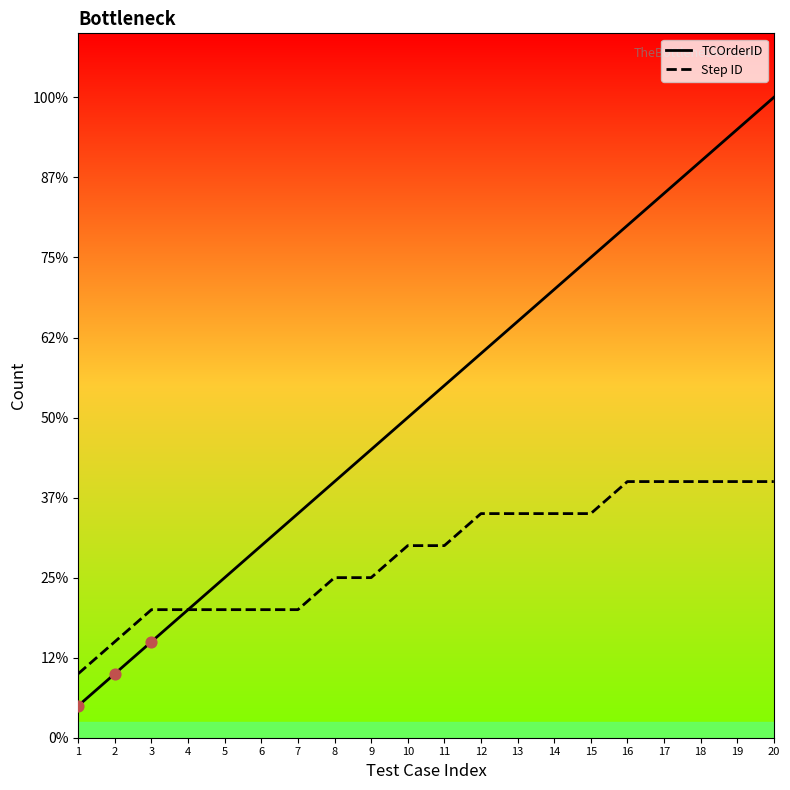

At which category is the sum across all series the highest?

20